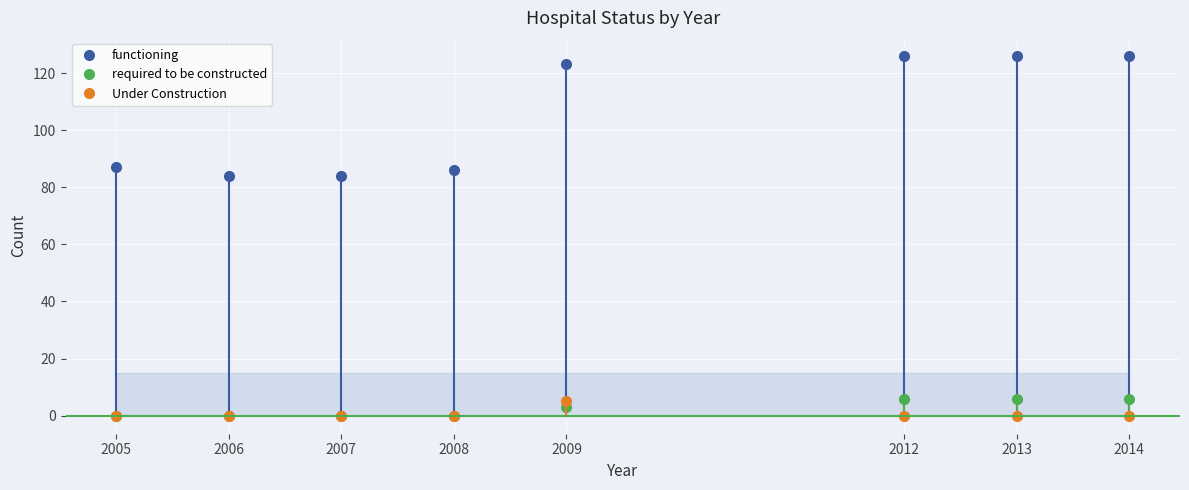

Reading right to left, list all the values displayed in this chart.

functioning: 126	126	126	123	86	84	84	87
required to be constructed: 6	6	6	3	0	0	0	0
Under Construction: 0	0	0	5	0	0	0	0